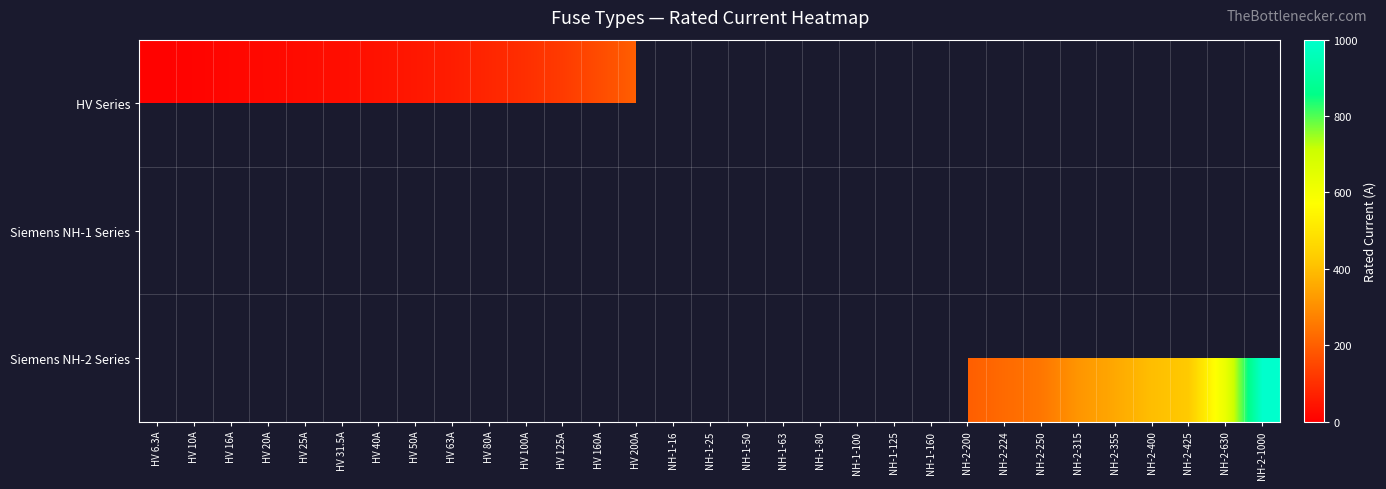

Which category has the highest value across all series?

NH-2-1000